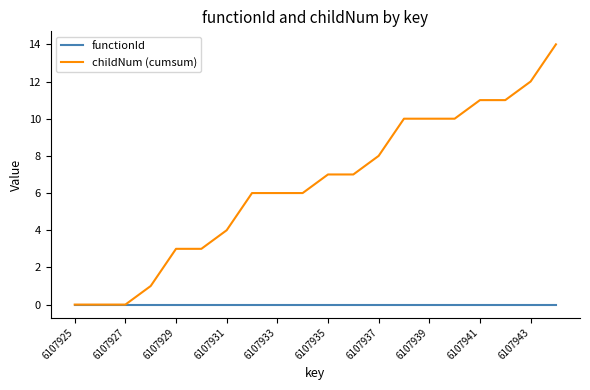

Which series has the widest spread of values?

childNum (cumsum)